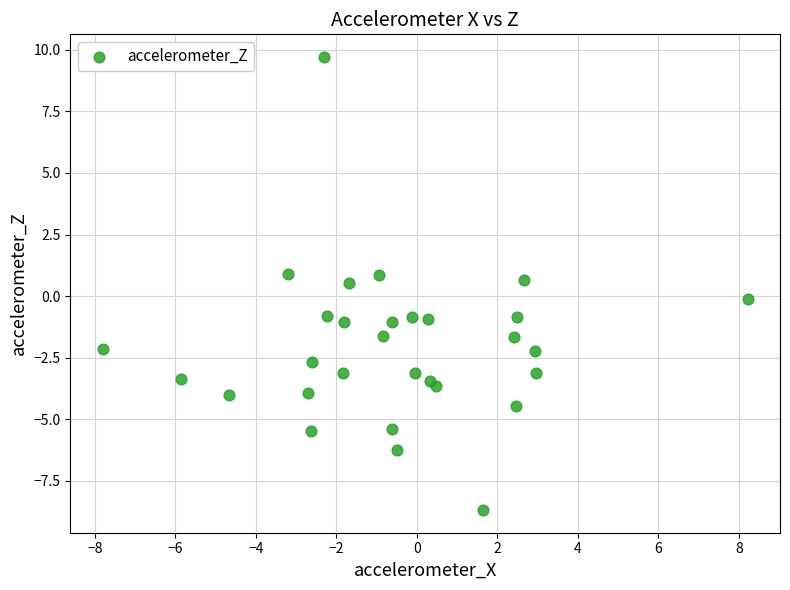

What is the range of Y values (max minus min)?

18.4